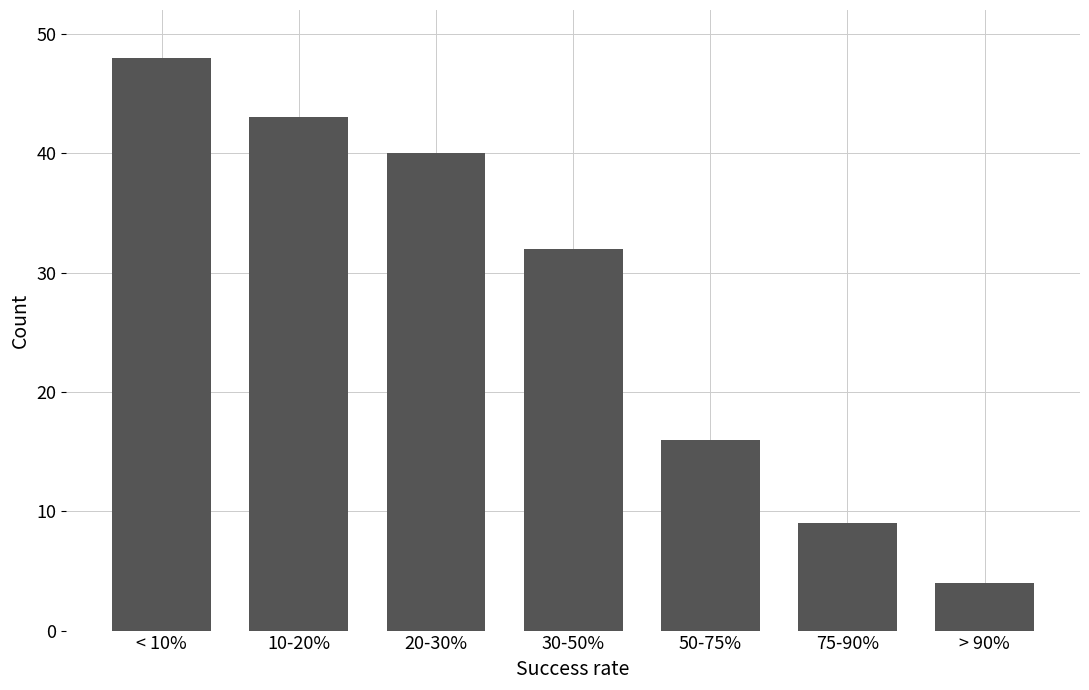

Reading left to right, transcribe all the data shown in this chart.

48	43	40	32	16	9	4